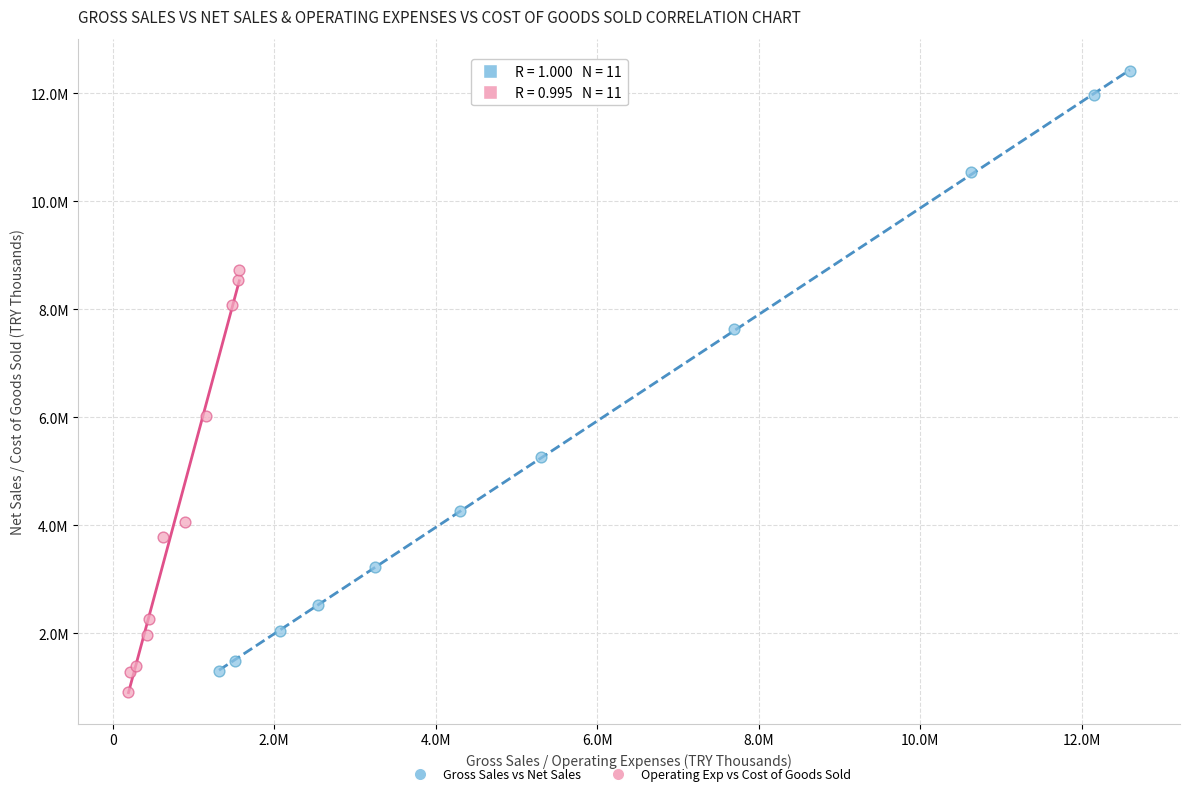

What are all the series names shown in the legend?

Gross Sales vs Net Sales, Operating Exp vs Cost of Goods Sold